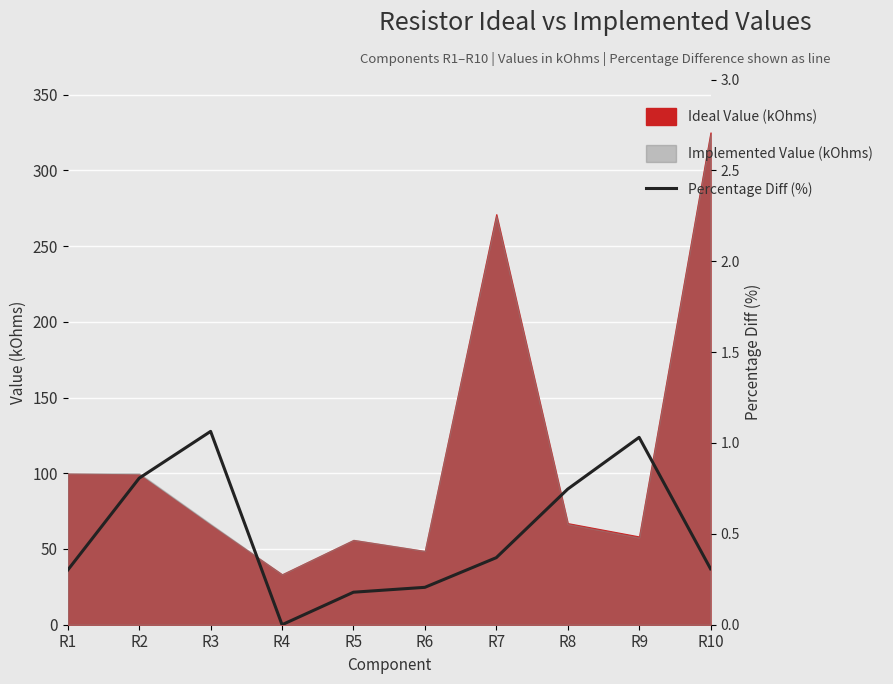

True or false: the data shows 0.2 at R1.

False